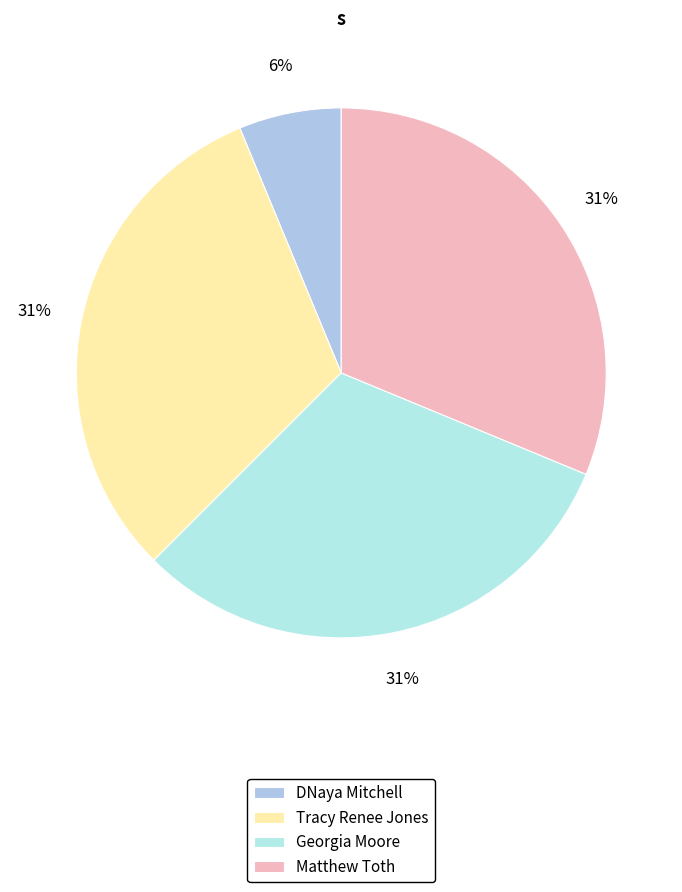

True or false: Matthew Toth accounts for 38% of the total.

False